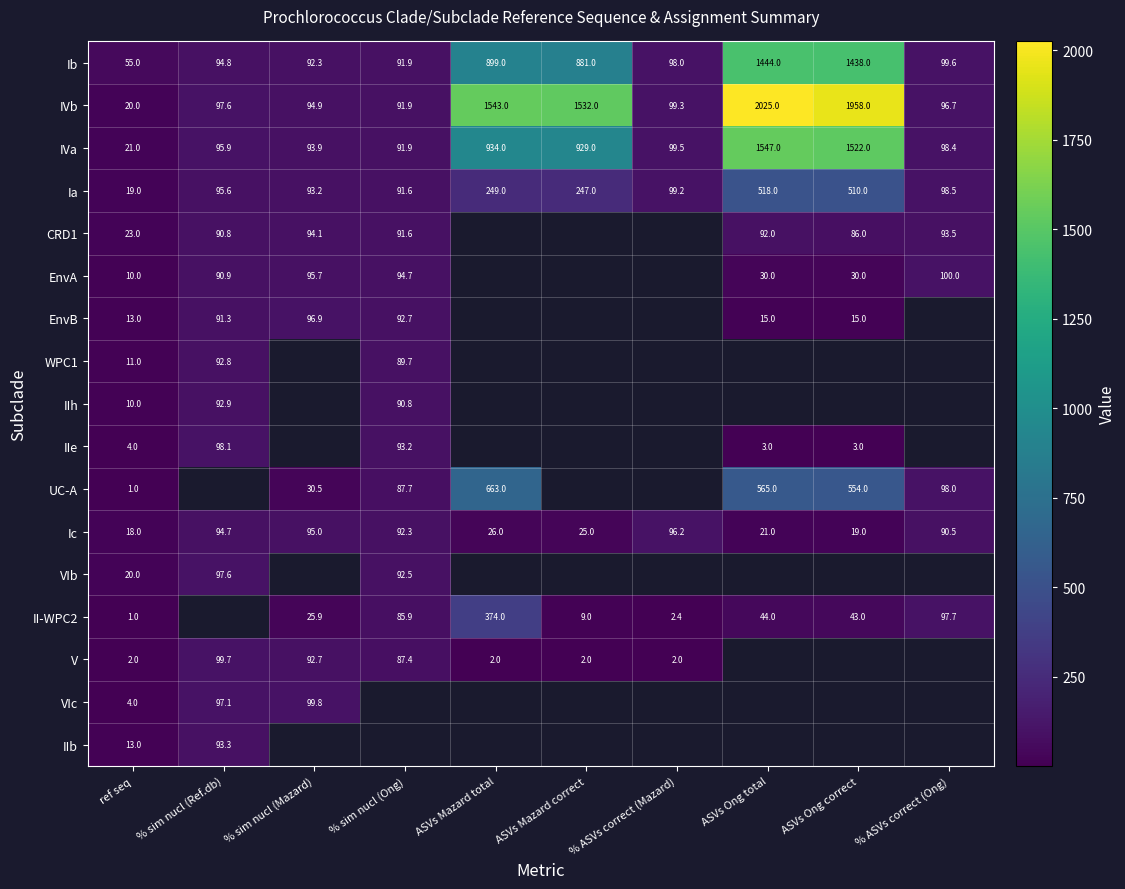

The WPC1 series shows 92.8 at % sim nucl (Ref.db). True or false?

True